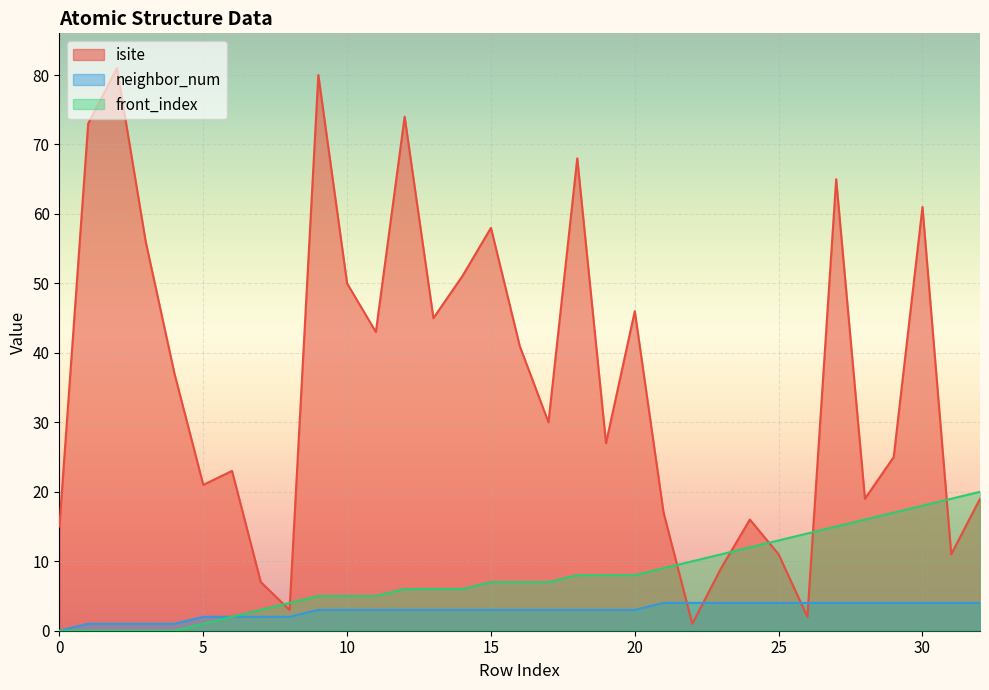

What is the value of the front_index point at the 10th from the left?

5